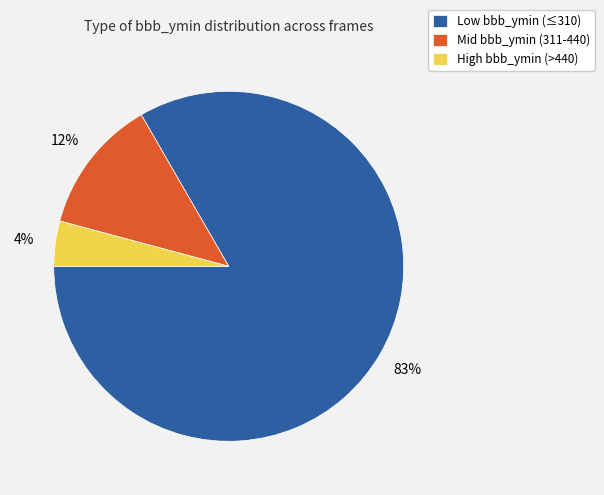

Combined, do High bbb_ymin (>440) and Low bbb_ymin (≤310) account for over 50%?

Yes